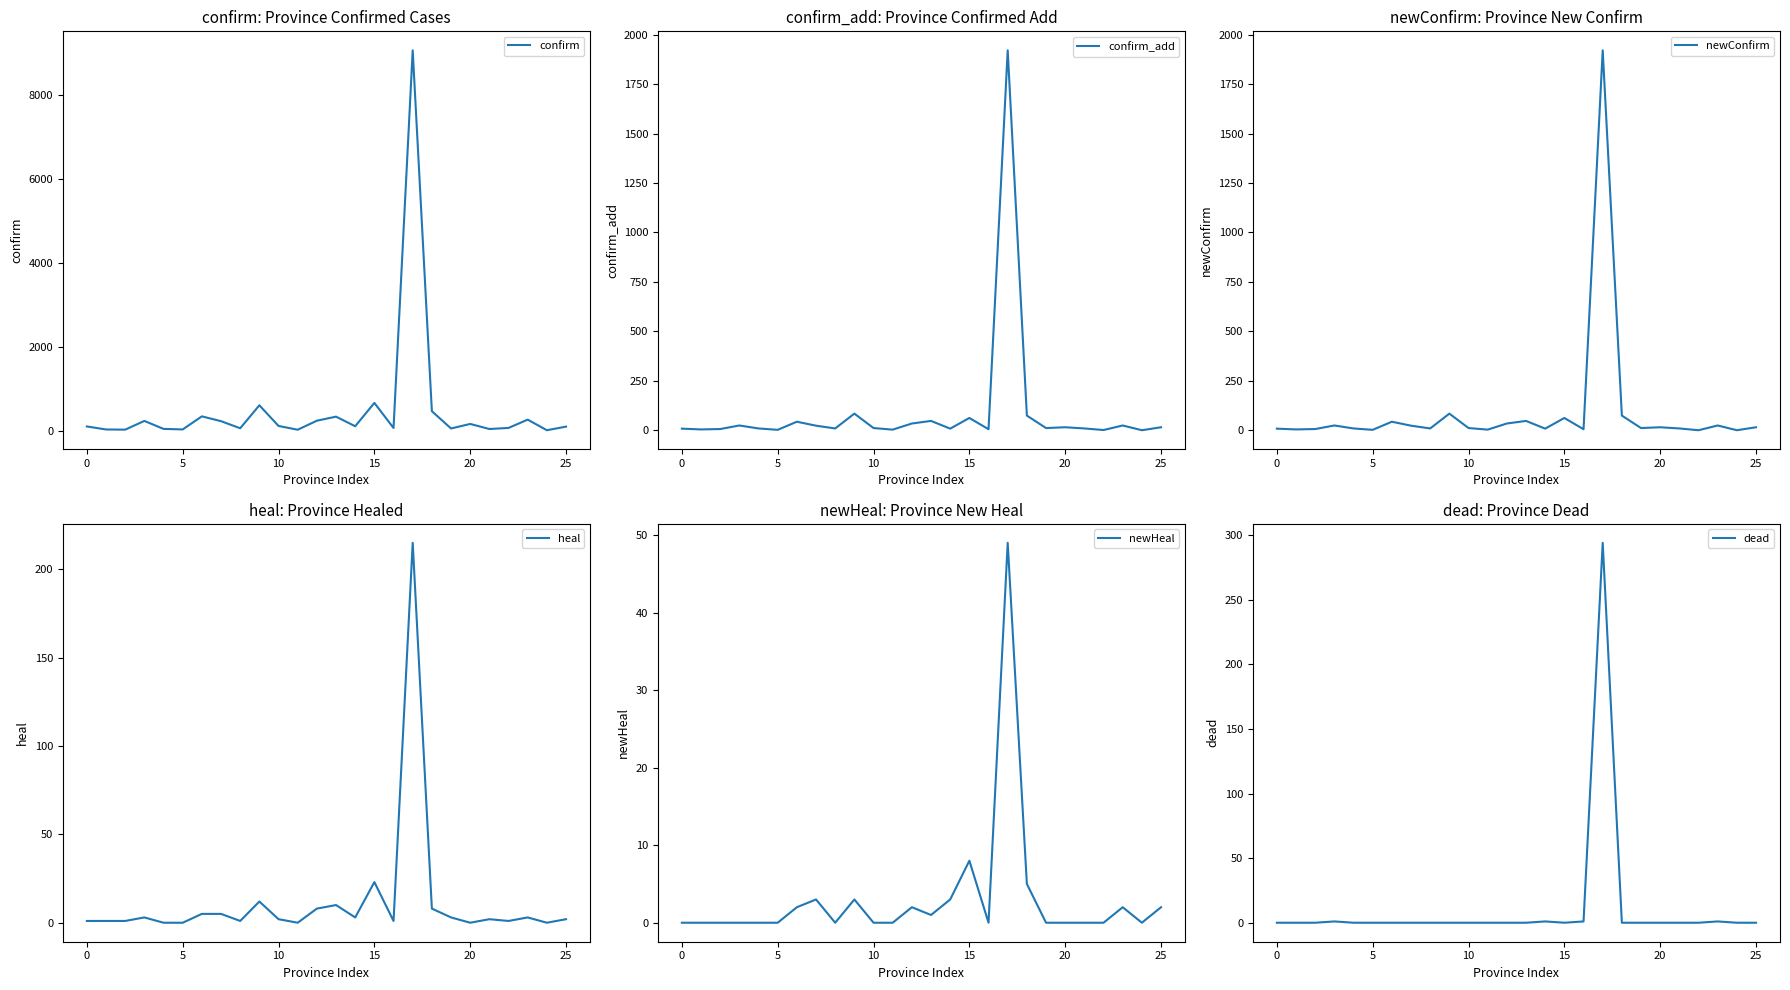

How many categories are shown in the chart?

26